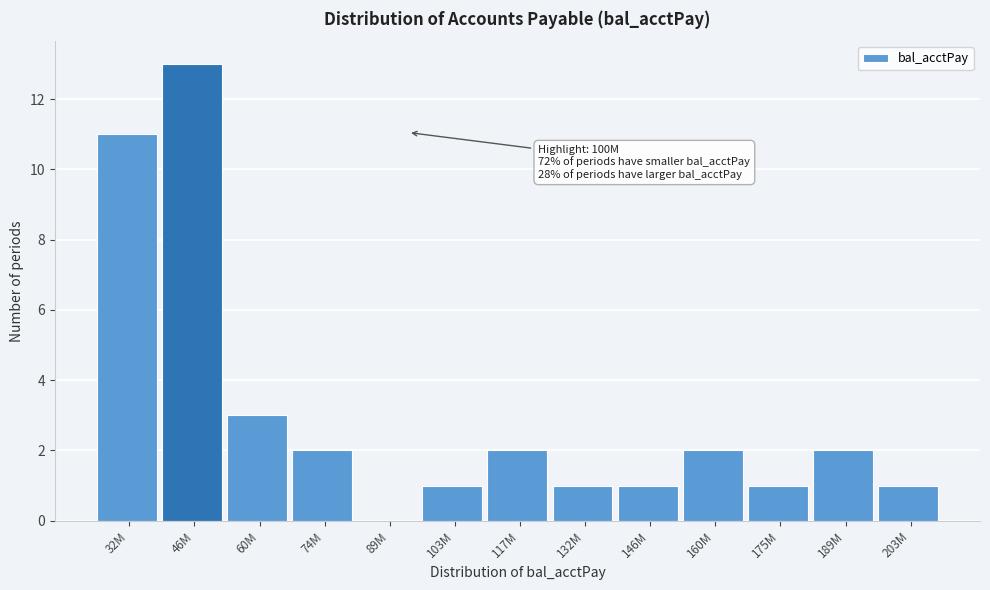

Reading left to right, what are all the values shown in this chart?

32M=11	46M=13	60M=3	74M=2	89M=0	103M=1	117M=2	132M=1	146M=1	160M=2	175M=1	189M=2	203M=1